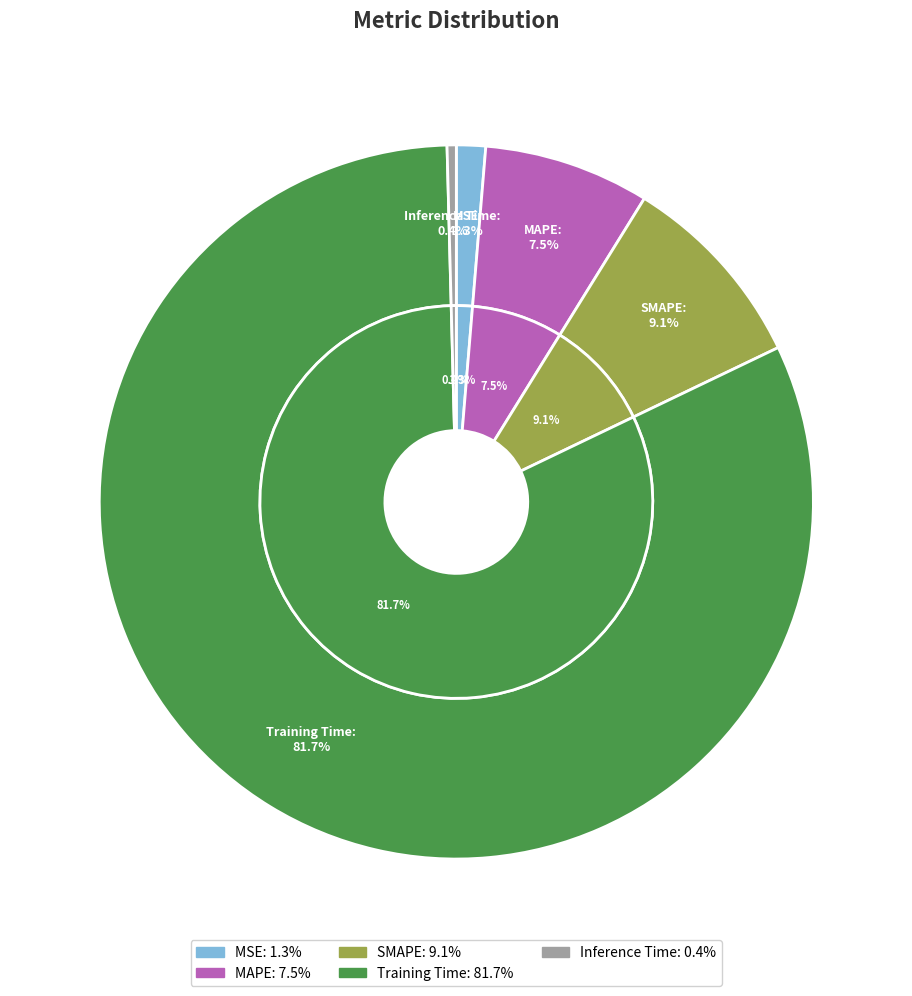

What is the largest slice in the pie chart?

Training Time